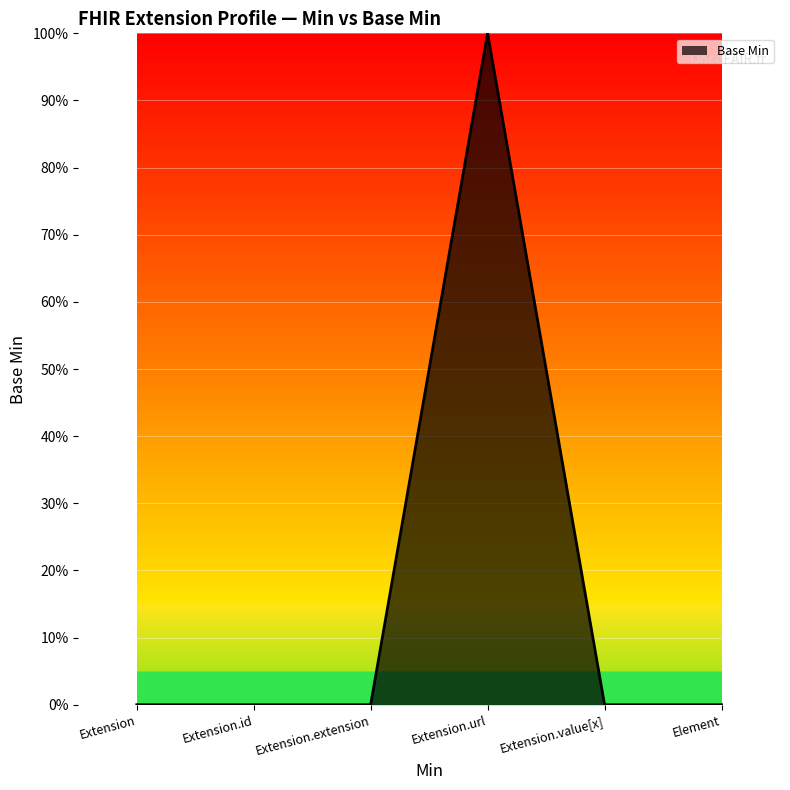

At which label is the value closest to 0?

Extension